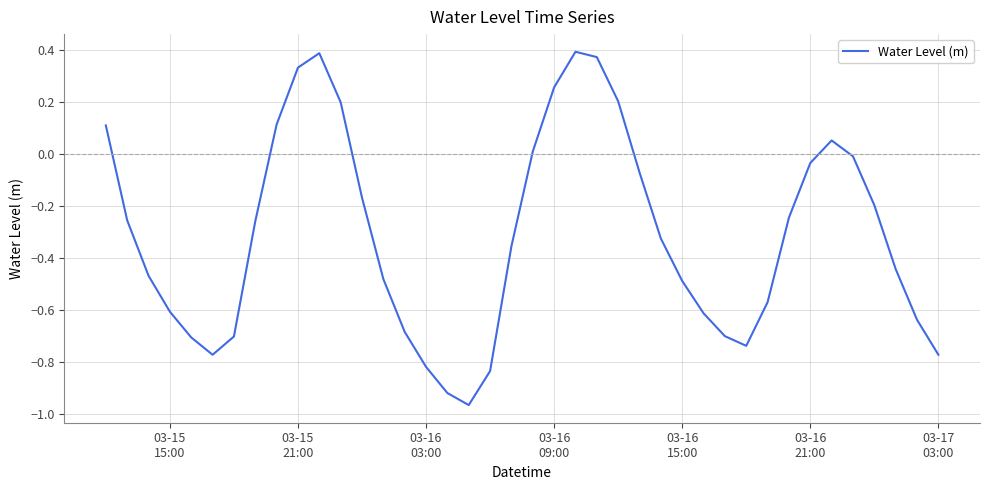

What is the difference between the maximum and minimum values?

1.4